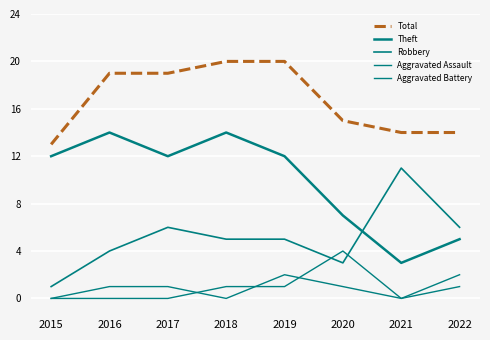

Is this an area chart (filled region under the line)?

No